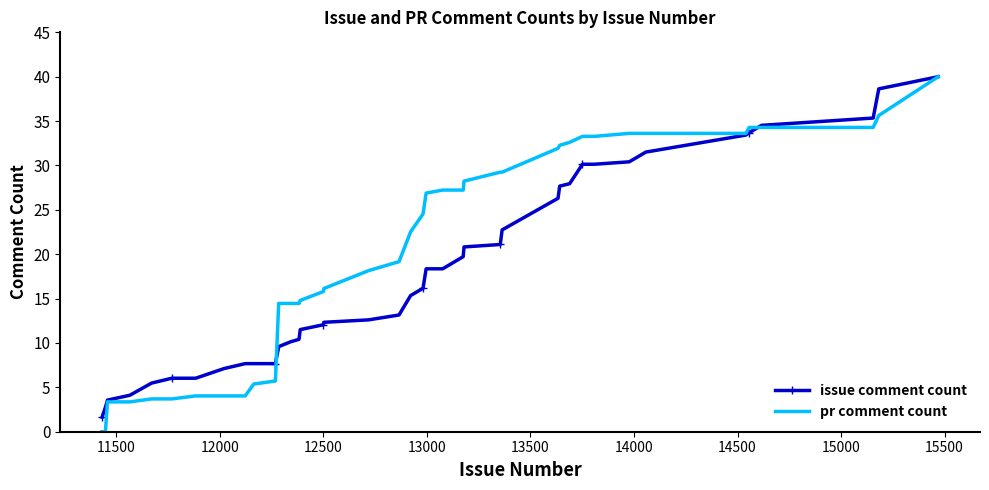

Which series has the largest total across all categories?

pr comment count